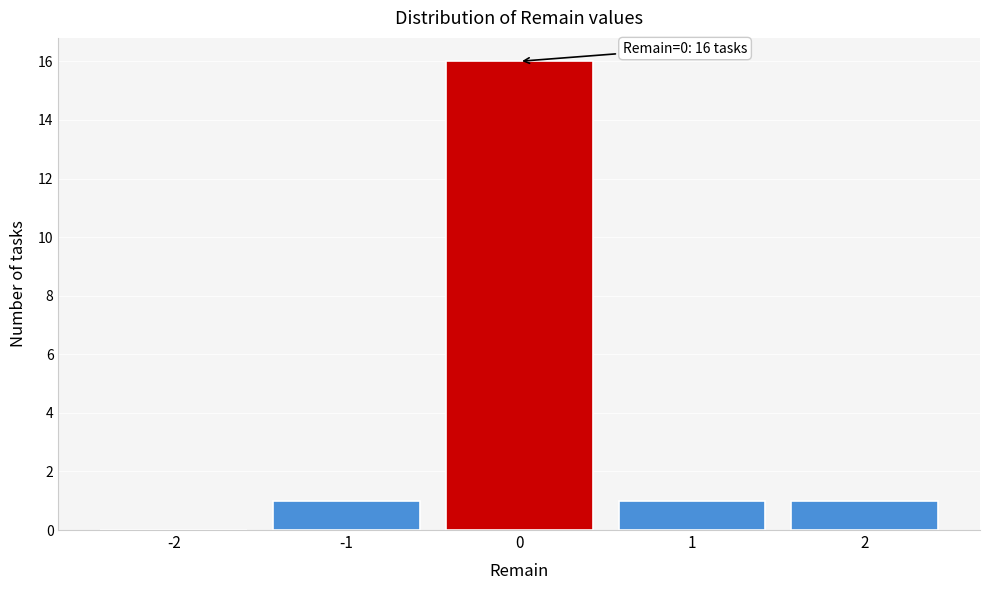

Reading left to right, transcribe all the data shown in this chart.

-2=0	-1=1	0=16	1=1	2=1